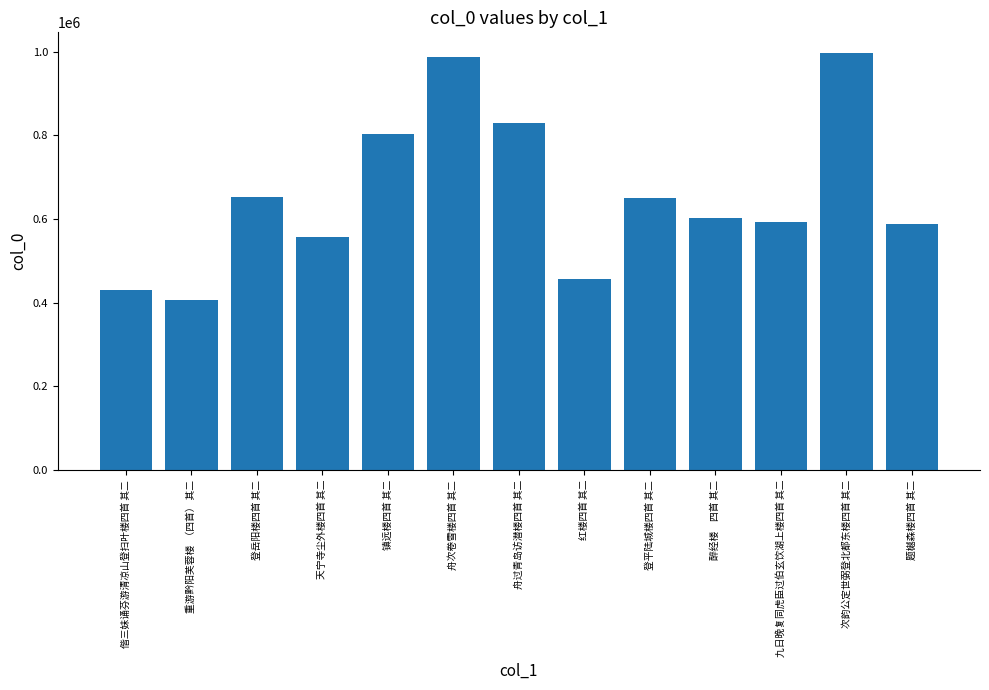

What is the difference between the maximum and minimum values?

588460